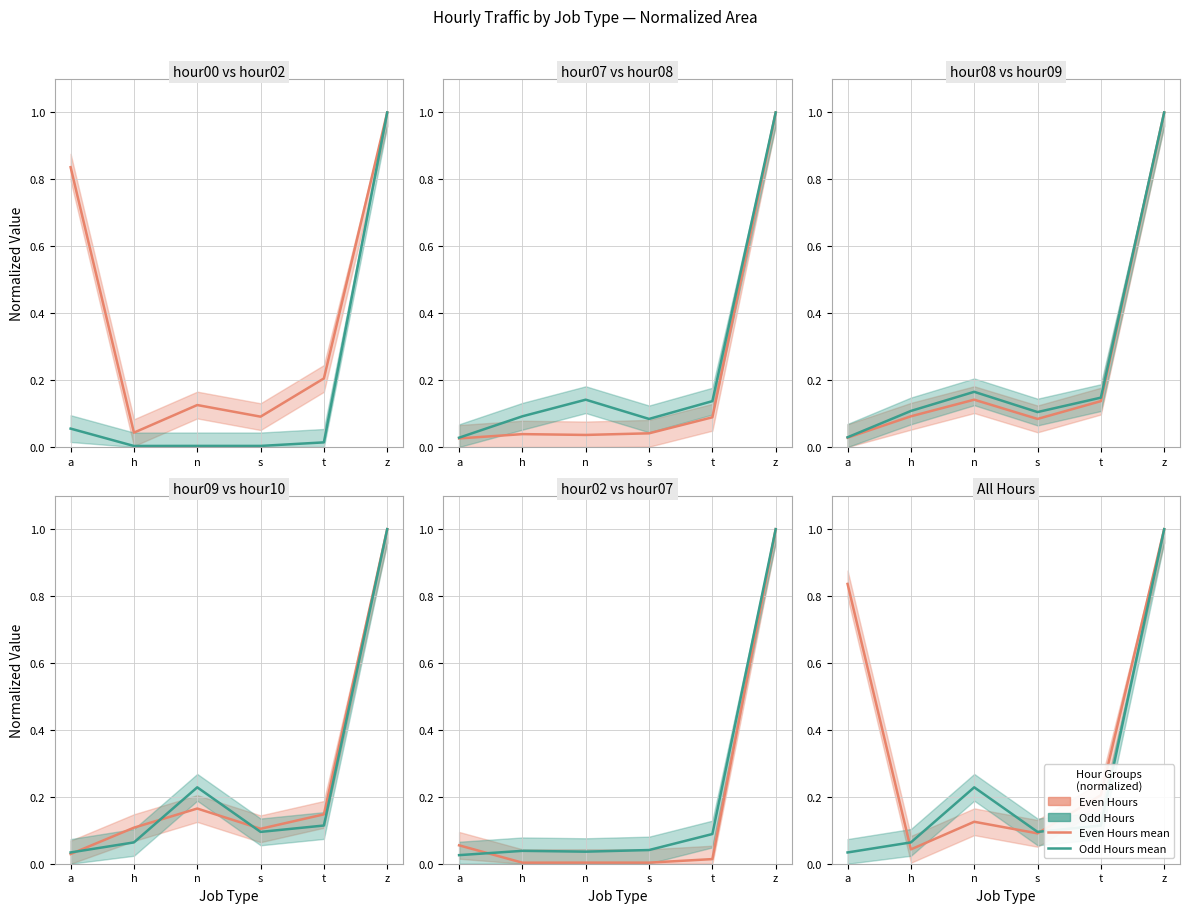

At which category does hour00 reach its first local peak?

n